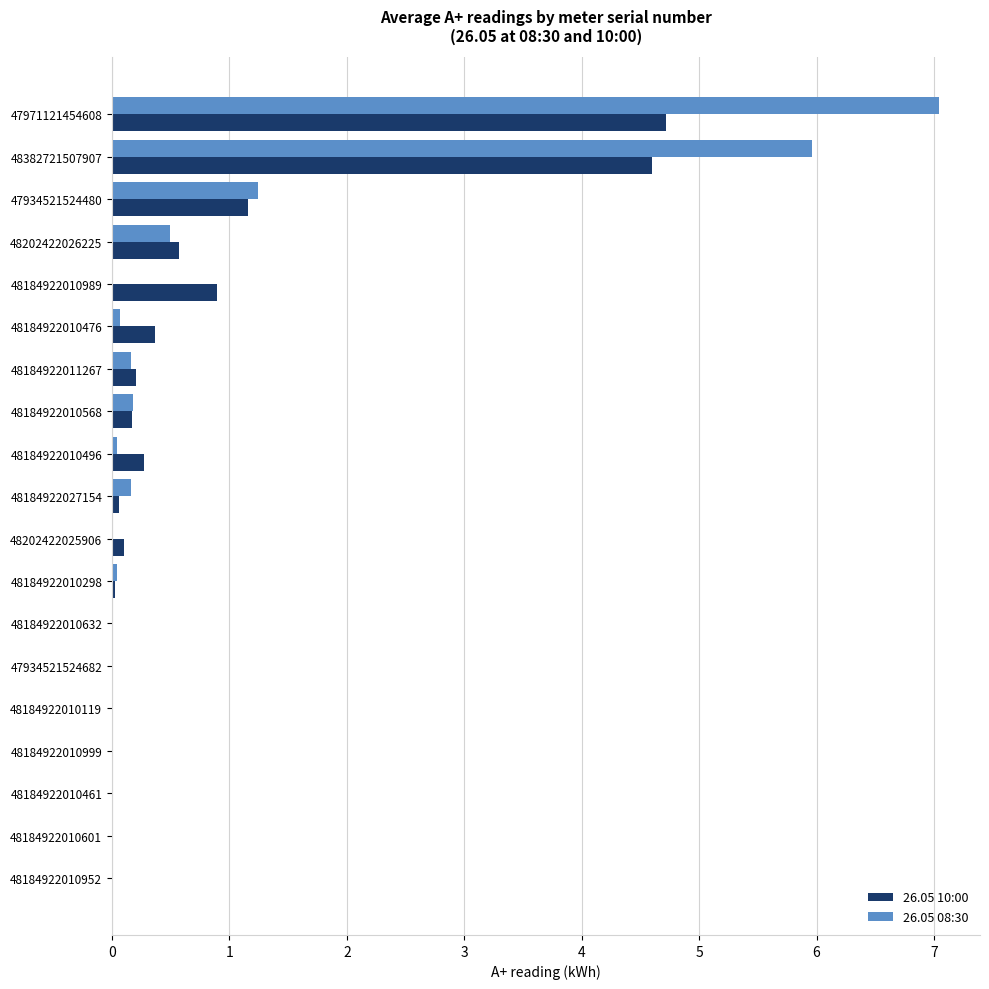

What are all the series names shown in the legend?

26.05 10:00, 26.05 08:30